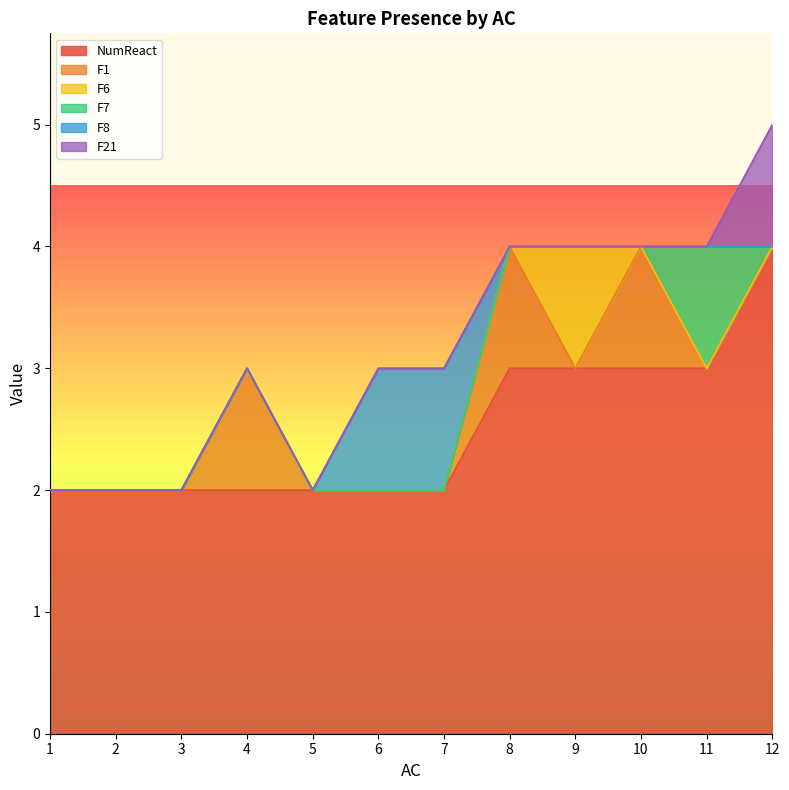

How many lines are shown in the chart?

6